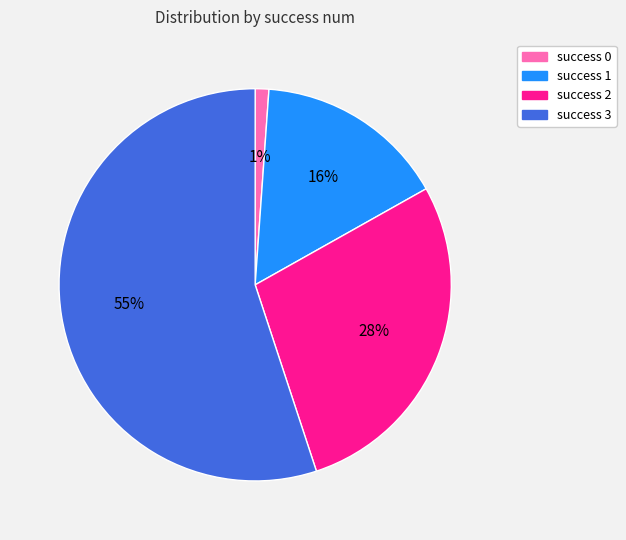

Count the number of slices in the pie.

4